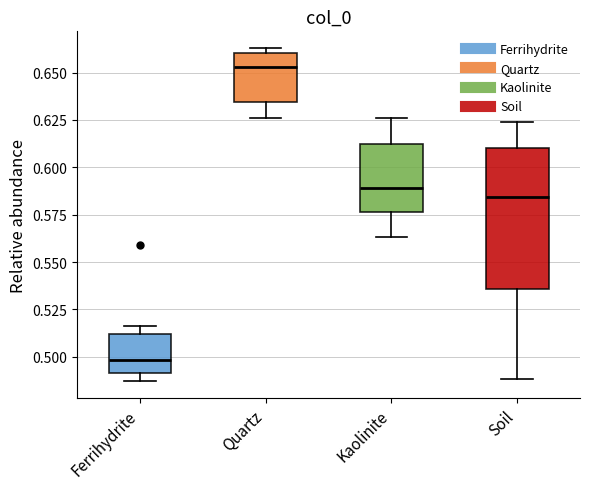

Reading left to right, transcribe this box plot: for each box, give where its median line is, the range the box spans, and where its two whiskers end, as read against the y-axis. The values are not printed on the chart, so give them approximately, as read against the axis.

Ferrihydrite: median 0.500, box 0.490 to 0.510, whiskers 0.485 to 0.515
Quartz: median 0.655, box 0.635 to 0.660, whiskers 0.625 to 0.665
Kaolinite: median 0.590, box 0.575 to 0.610, whiskers 0.565 to 0.625
Soil: median 0.585, box 0.535 to 0.610, whiskers 0.490 to 0.625